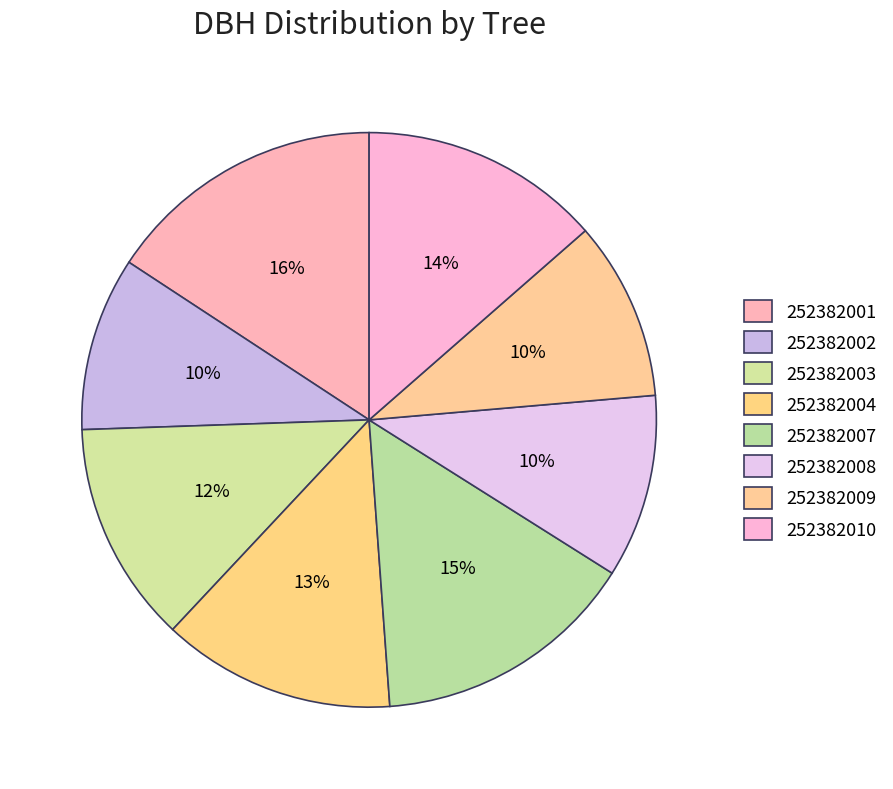

Is 252382009 the majority of the pie?

No